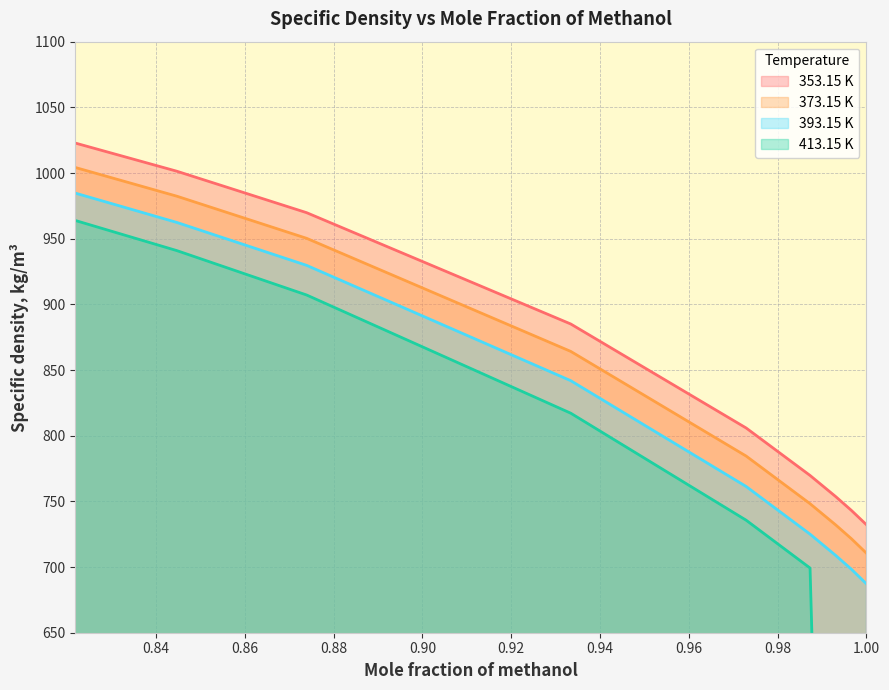

Which series has the largest range (max minus min)?

393.15 K